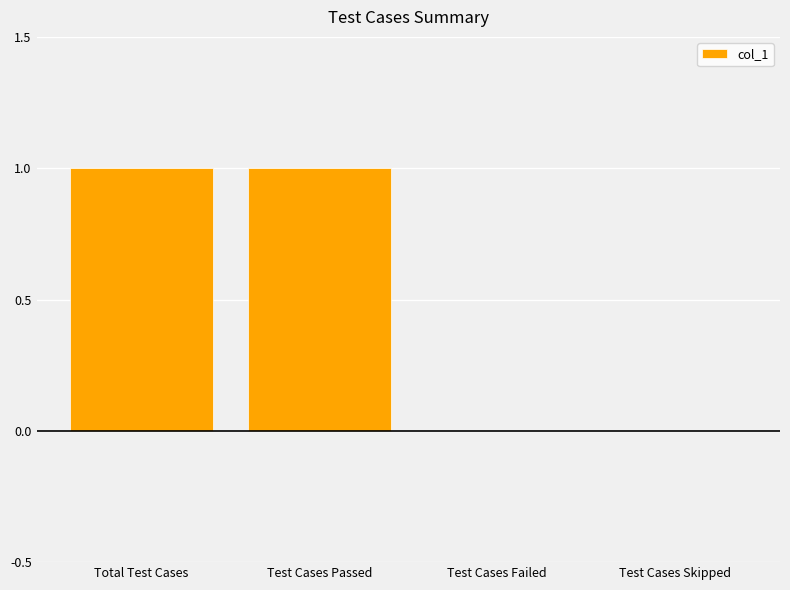

Count the number of data series in this chart.

1